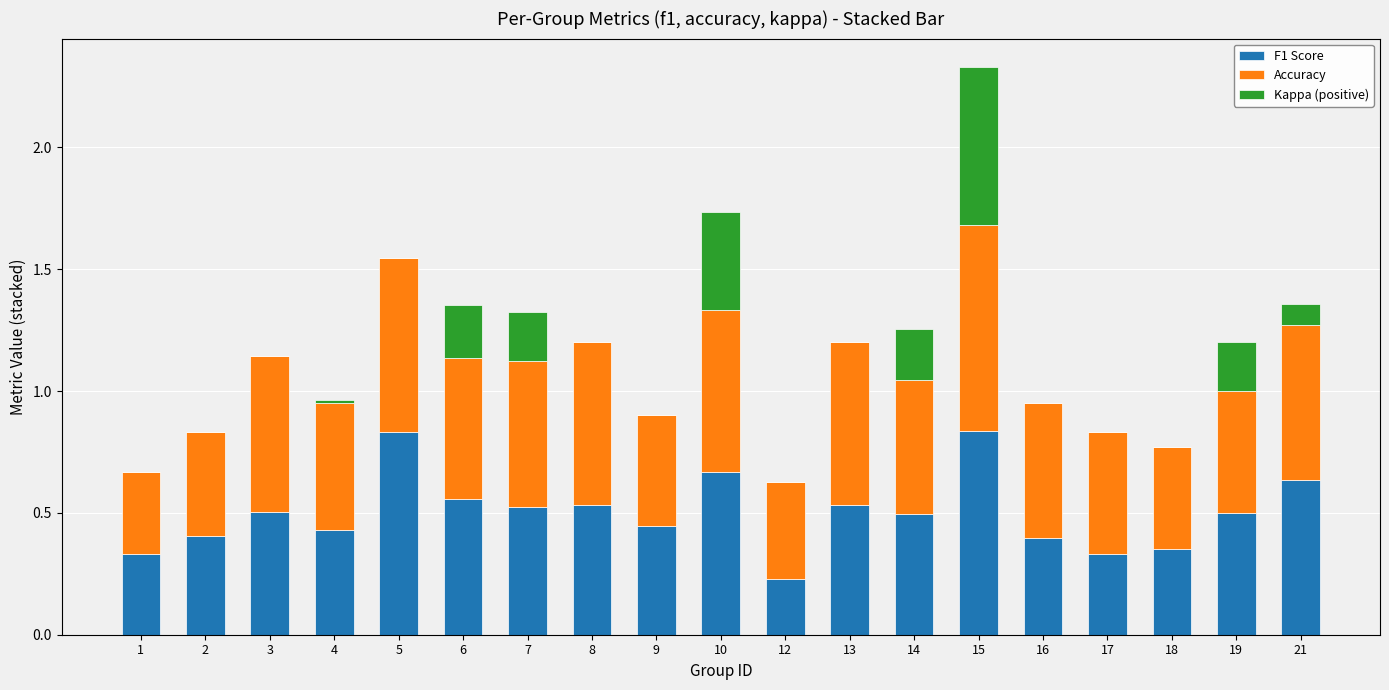

What is the sum of all F1 Score values?

9.5